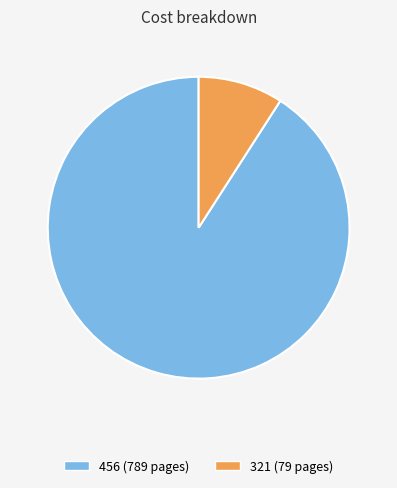

Between 321 and 456, which is larger?

456